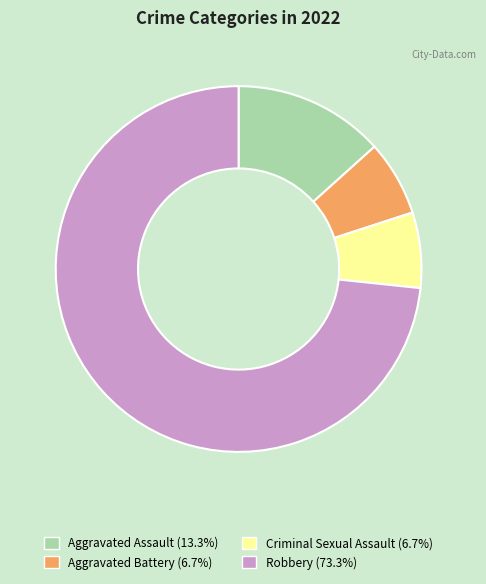

Combined, do Aggravated Battery and Robbery account for over 50%?

Yes